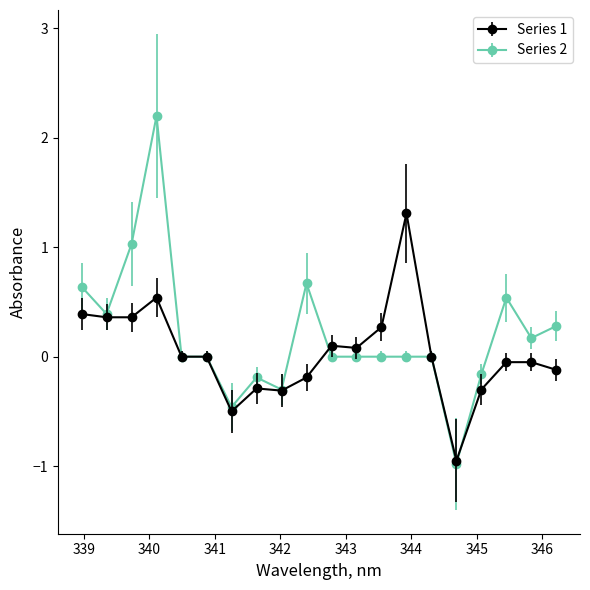

What are all the series names shown in the legend?

Series 1, Series 2